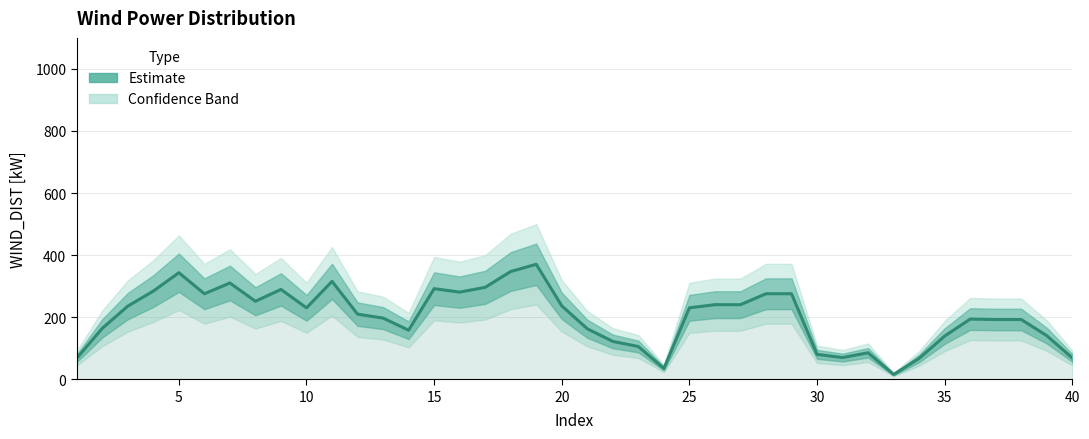

The value at 40 is 163.9. True or false?

False